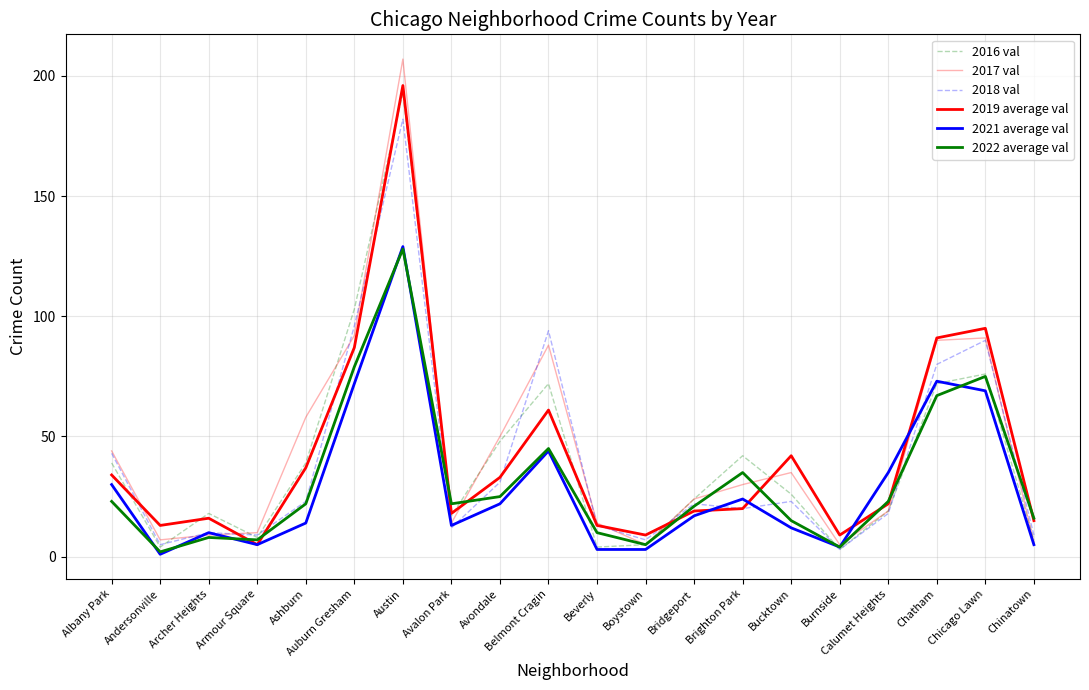

At which label does 2017 val first exceed 30?

Albany Park